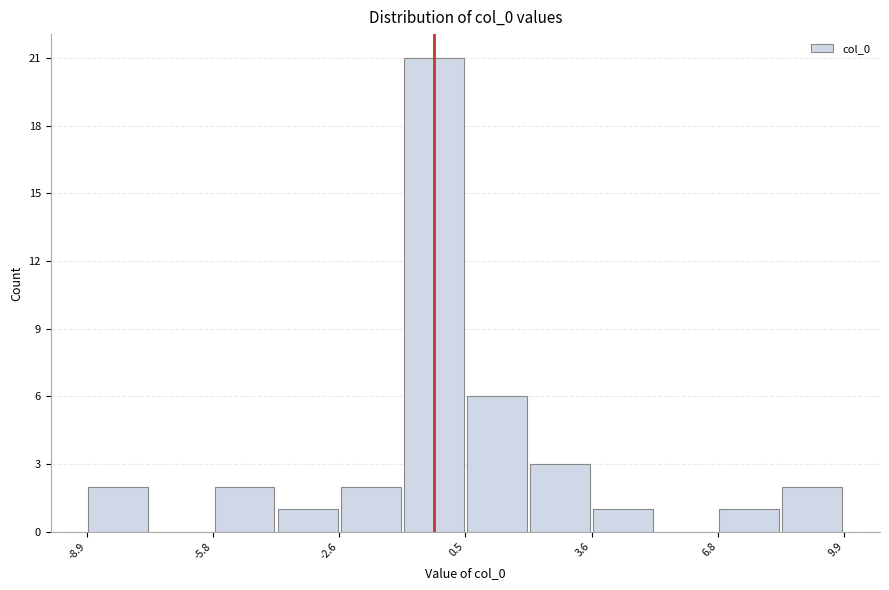

Read against the x-axis, roughly where is the centre of the tallest bar?

-0.5